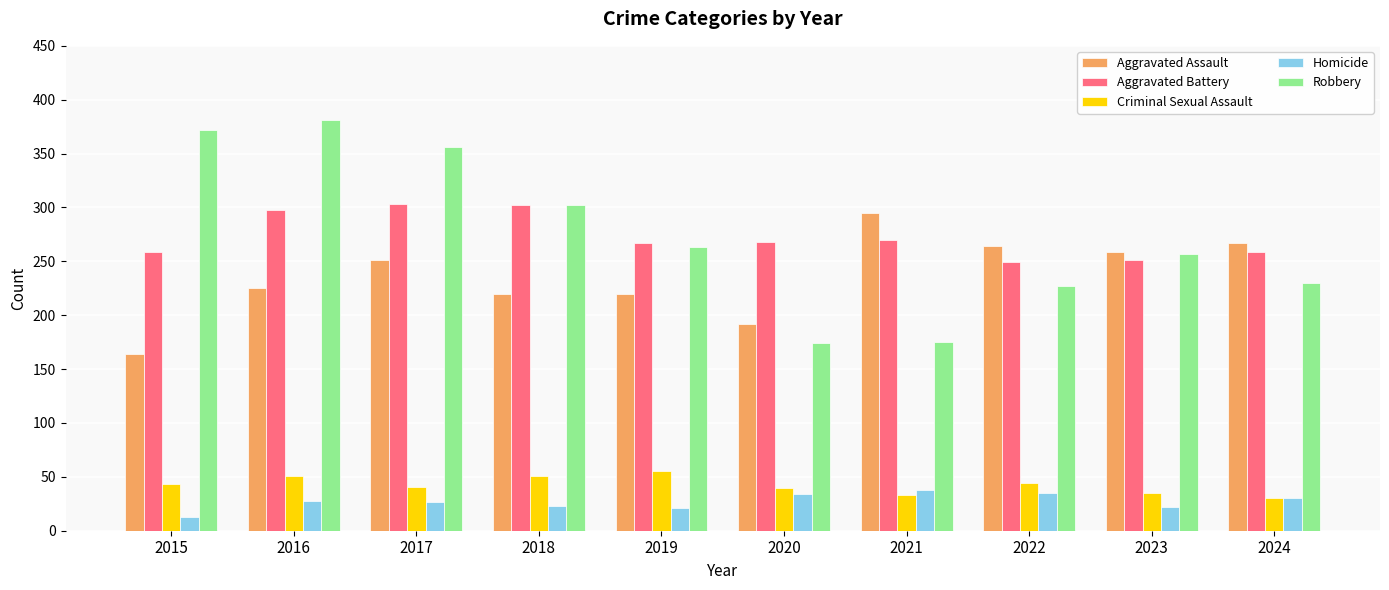

What is the spread (max minus min) of values at 2021?

262